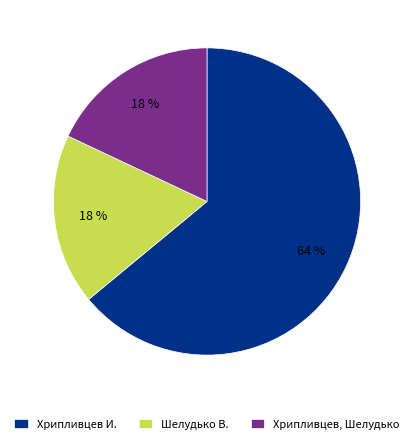

To the nearest percent, what is the combined percentage of Хрипливцев, Шелудько and Хрипливцев И.?

82%